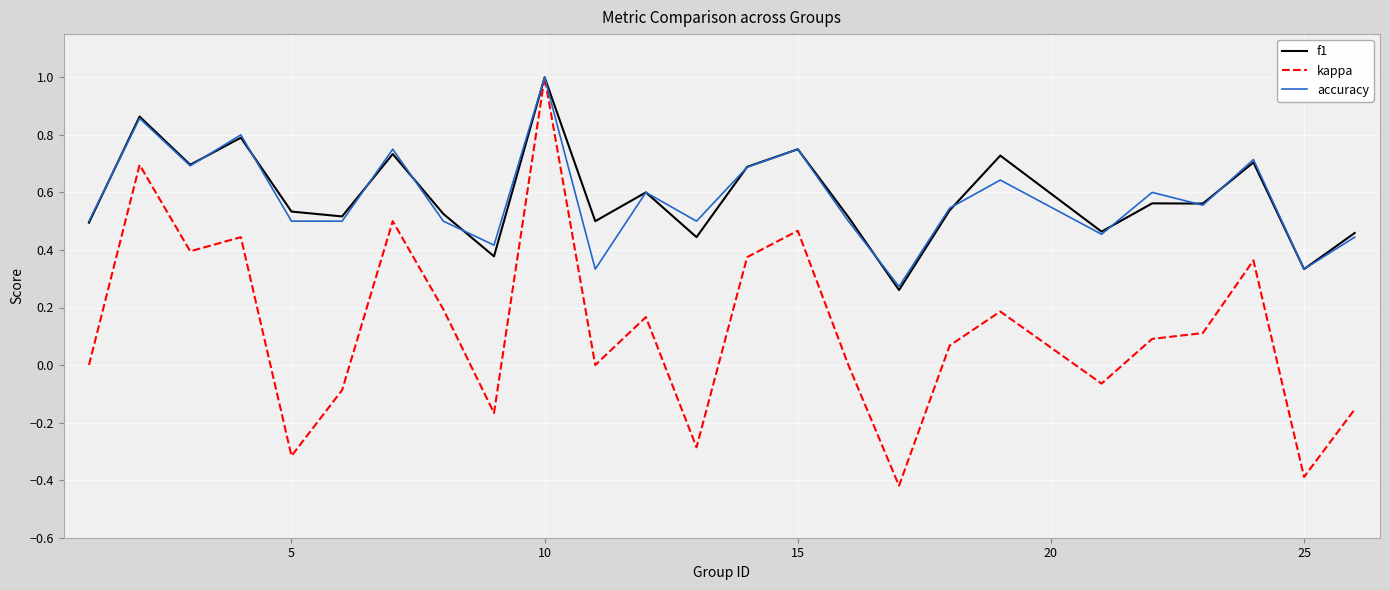

What is the greatest value displayed?

1.0